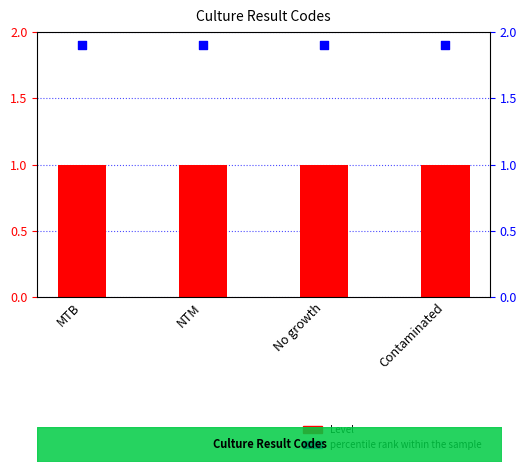

Which series reaches the minimum Y coordinate?

Level